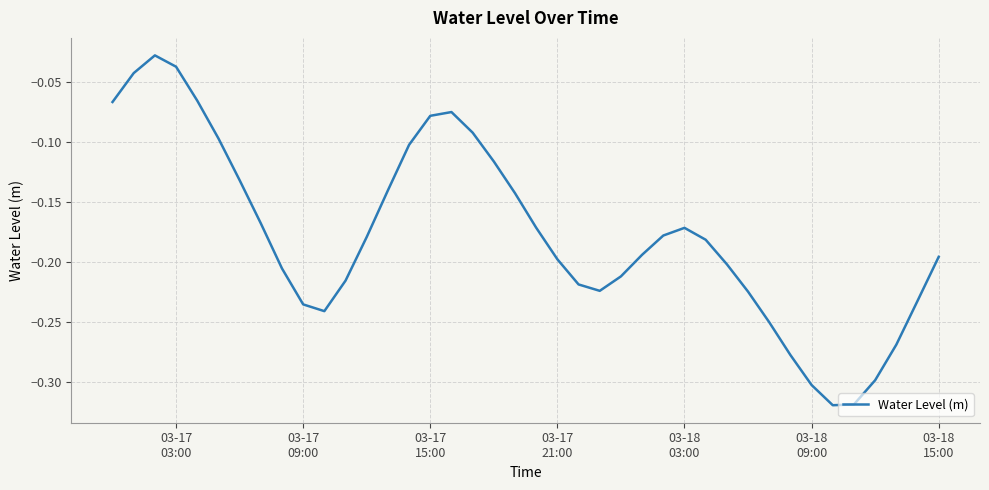

What is the difference between the maximum and minimum values?

0.3